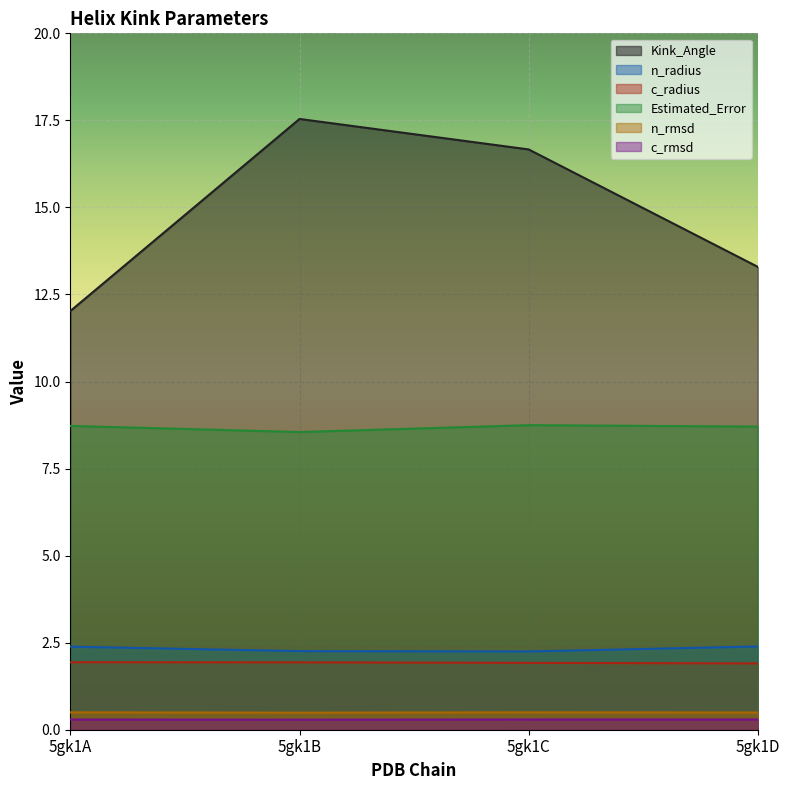

True or false: c_rmsd and n_radius cross at least once.

False